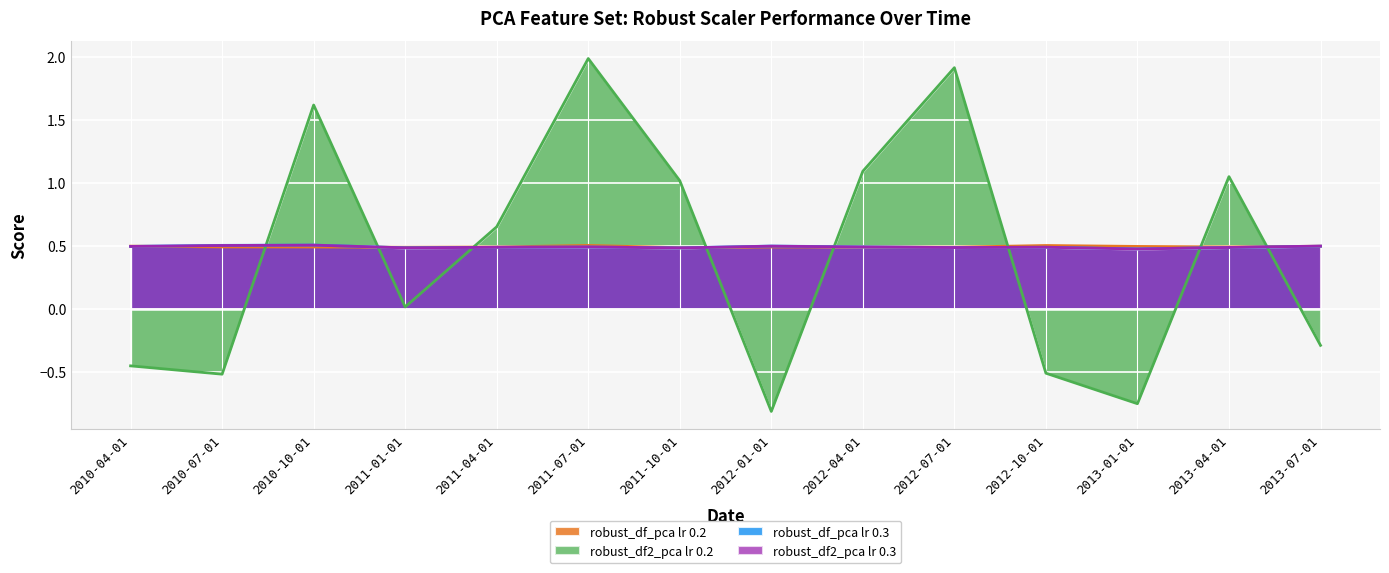

True or false: robust_df_pca lr 0.2 has more than 0 points higher than both neighbors.

True